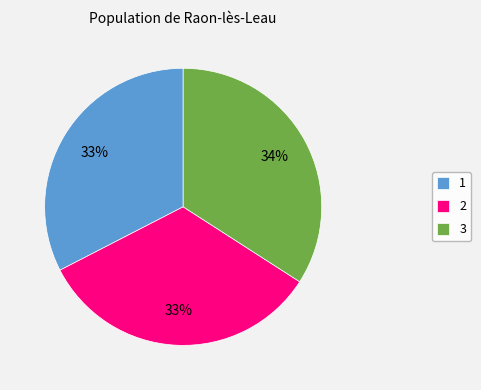

Count the number of slices in the pie.

3